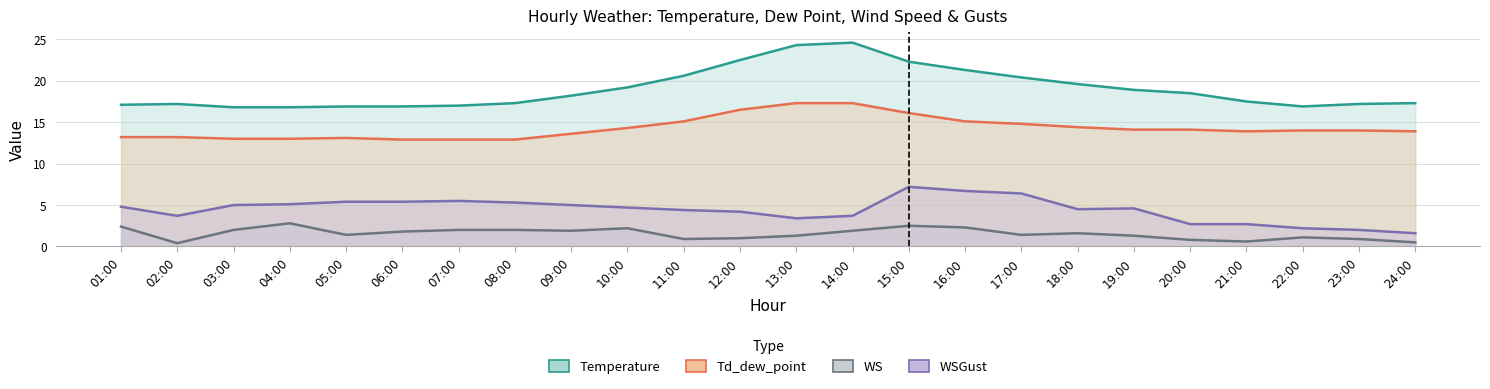

What is the minimum value shown in the chart?

0.4